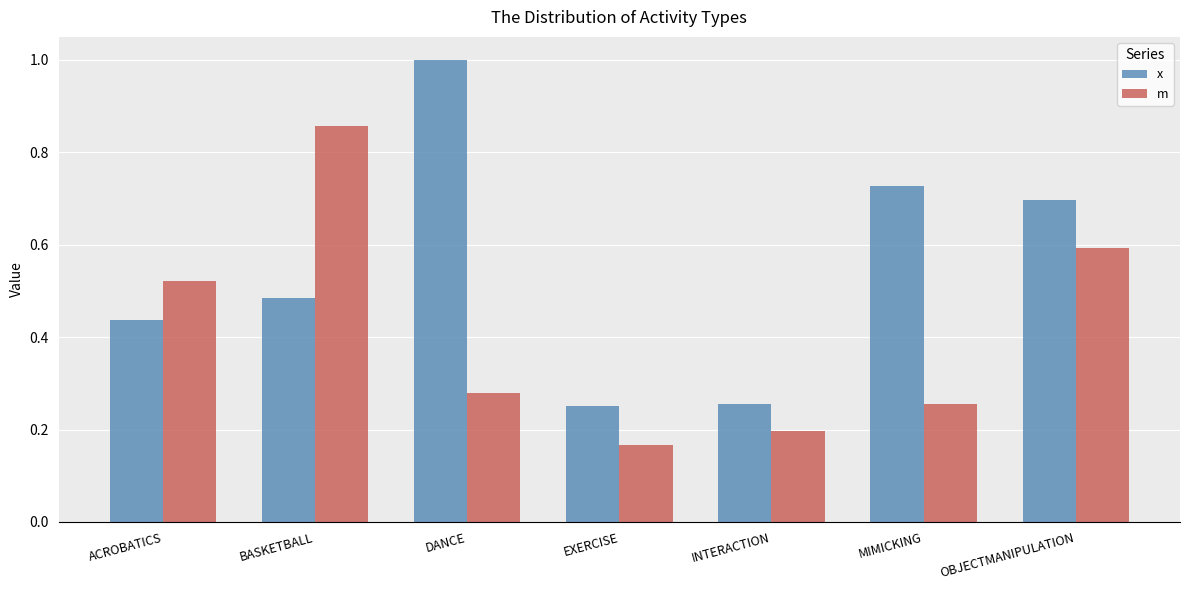

Count the m values in the range 0 to 1.

7